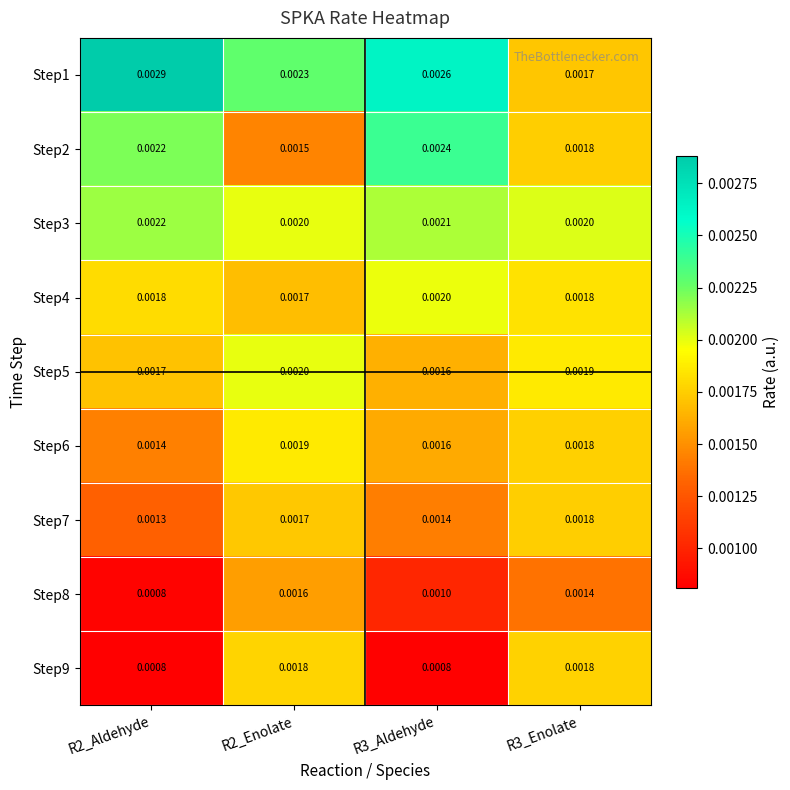

Is the value of Step6 at R3_Aldehyde greater than the value of Step3 at R2_Aldehyde?

No